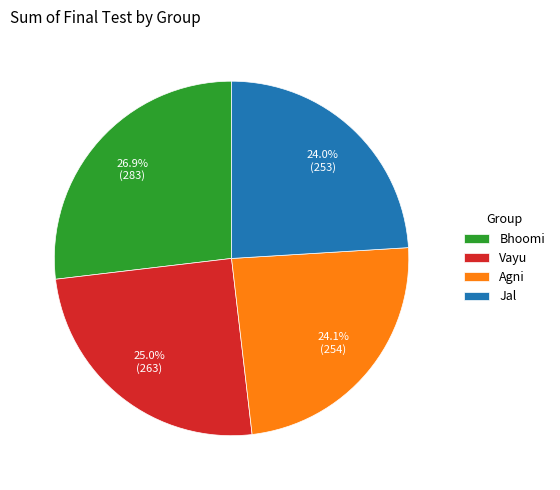

To the nearest percent, what is the average slice percentage?

25%